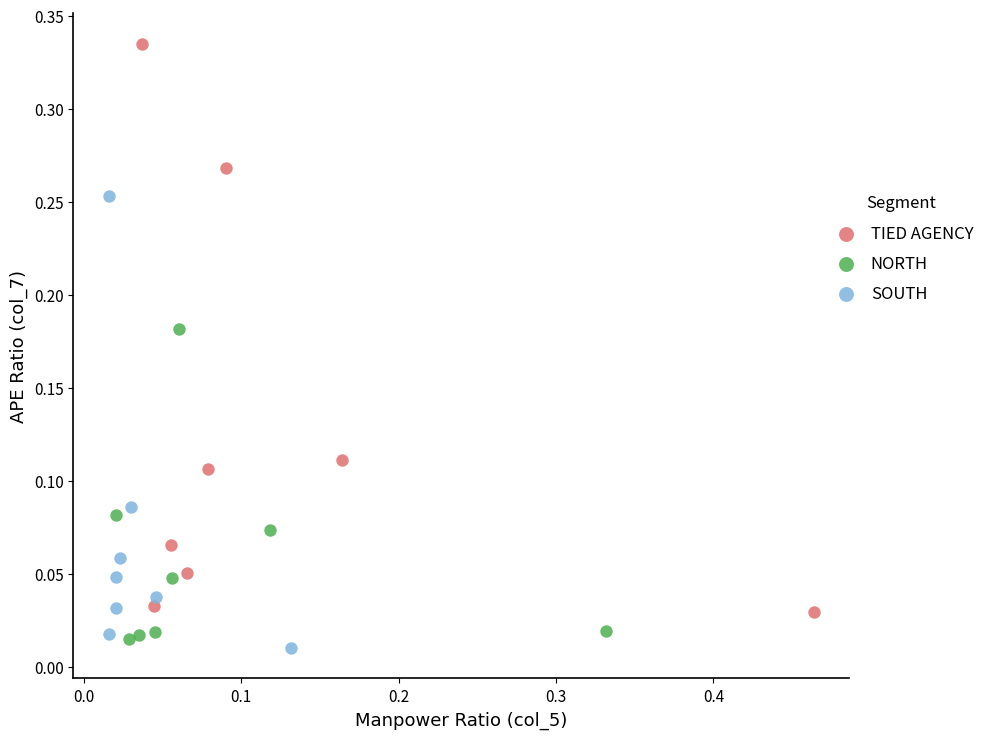

Which series contains the highest Y value?

TIED AGENCY